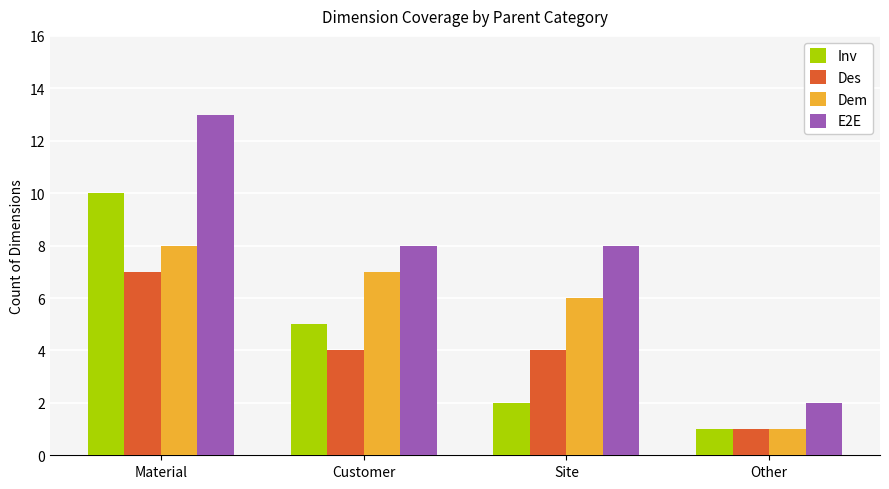

Reading left to right, list all the values displayed in this chart.

Inv: 10	5	2	1
Des: 7	4	4	1
Dem: 8	7	6	1
E2E: 13	8	8	2